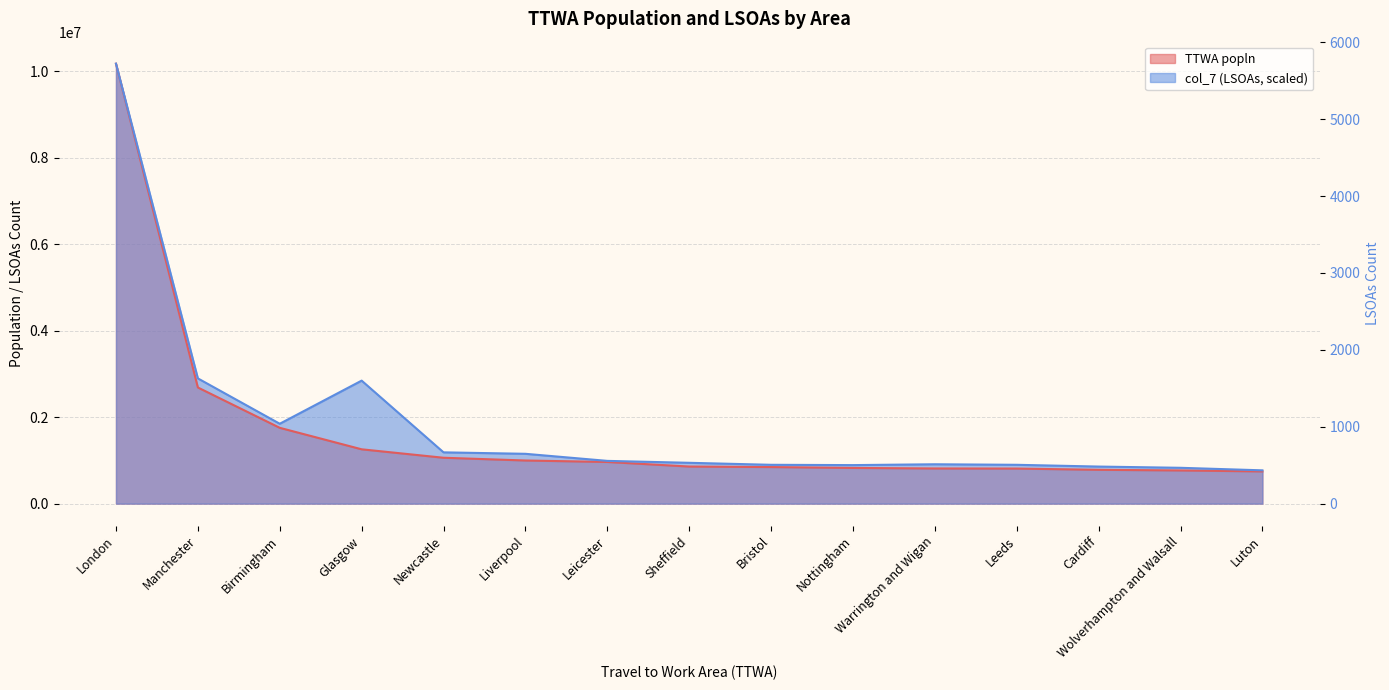

How many series are shown in this chart?

2